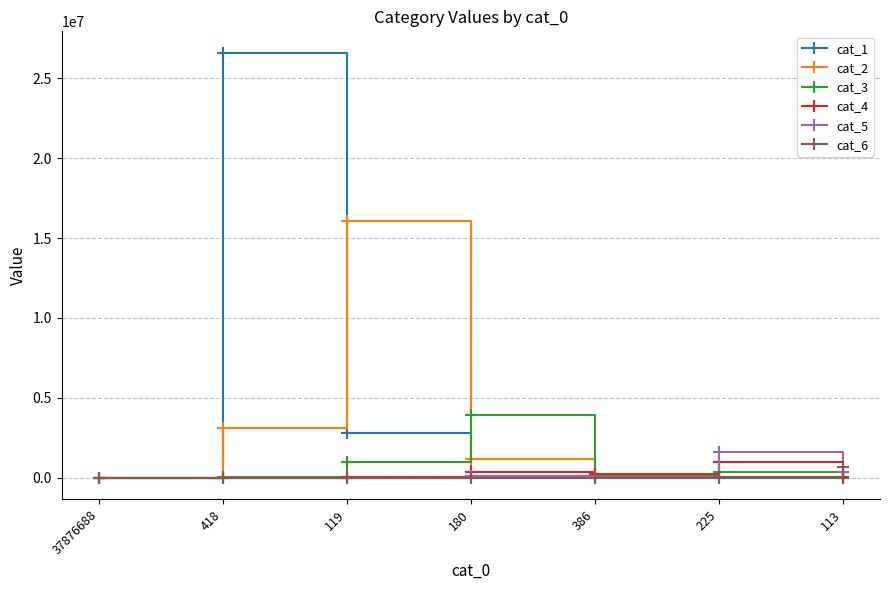

The value of cat_2 at 418 is 1172789. True or false?

False